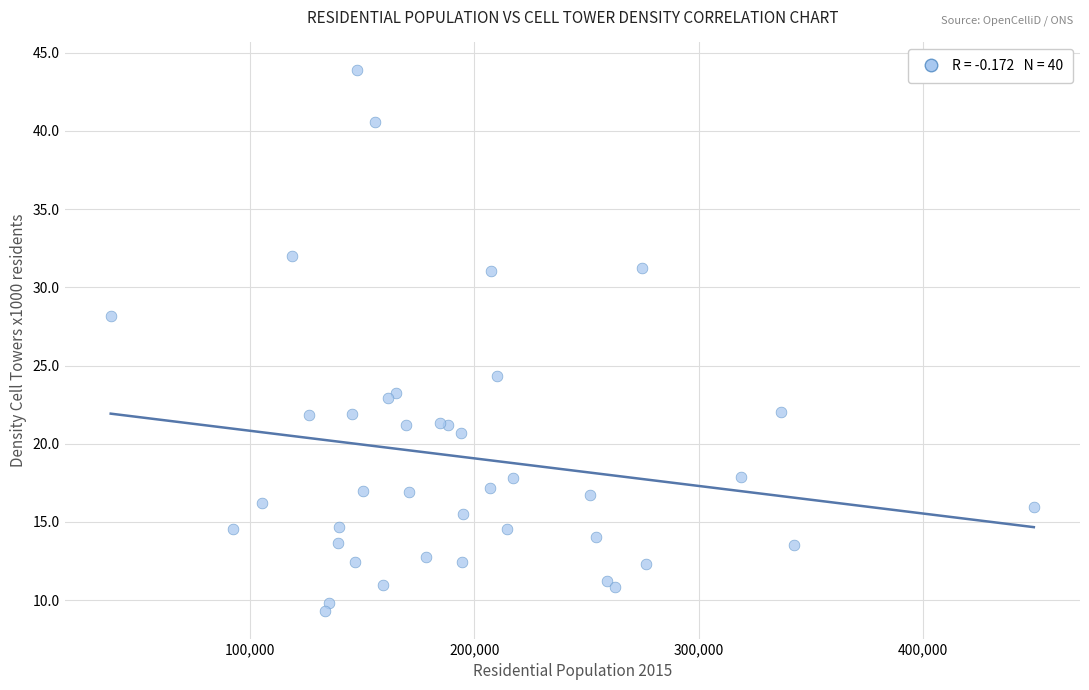

What Y value in the scatter plot is closest to 26?

24.3